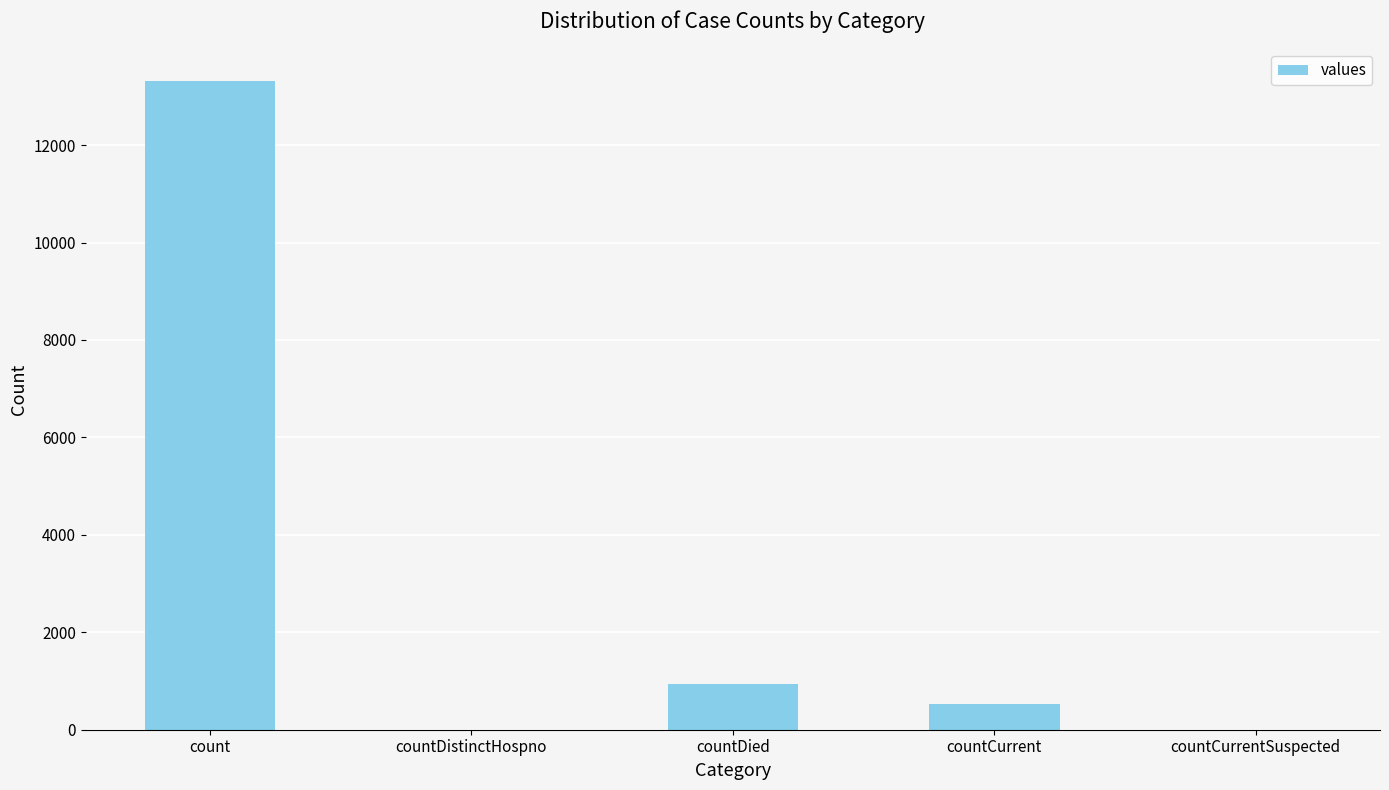

What is the sum of the values at countCurrent and count?

13851